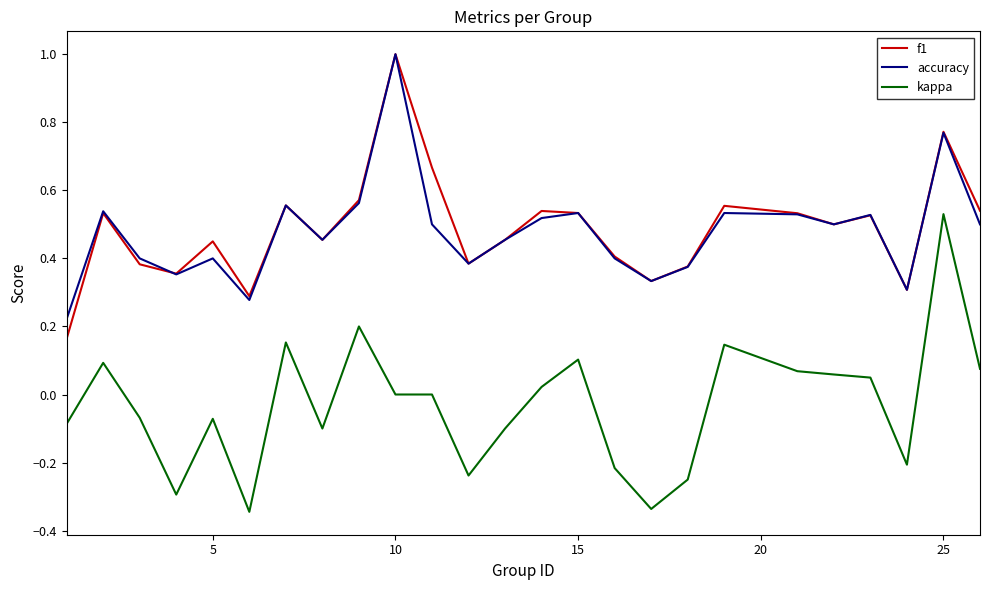

Which series has the largest range (max minus min)?

kappa